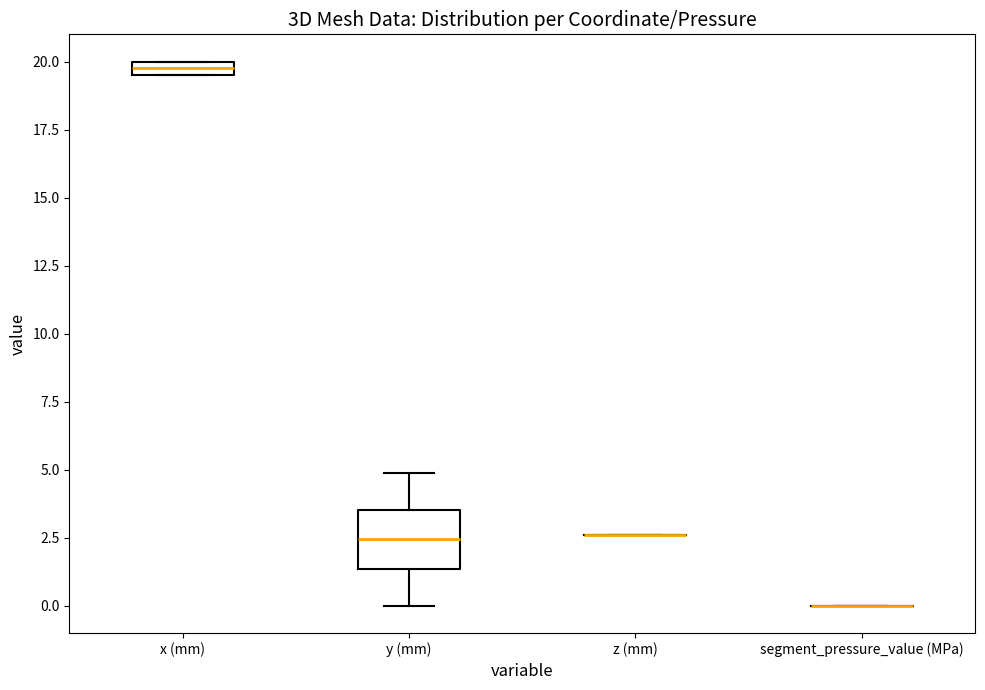

Where is the upper edge of the box for y (mm) on the y-axis? The values are not printed on the chart, so give them approximately, as read against the axis.

3.5